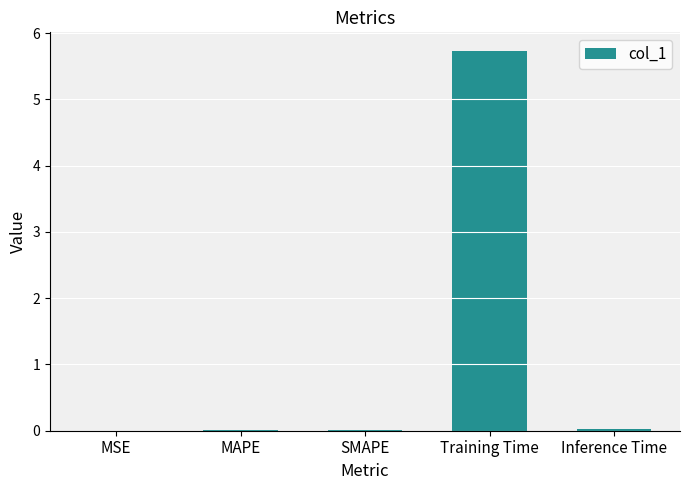

What is the maximum value shown in the chart?

5.7